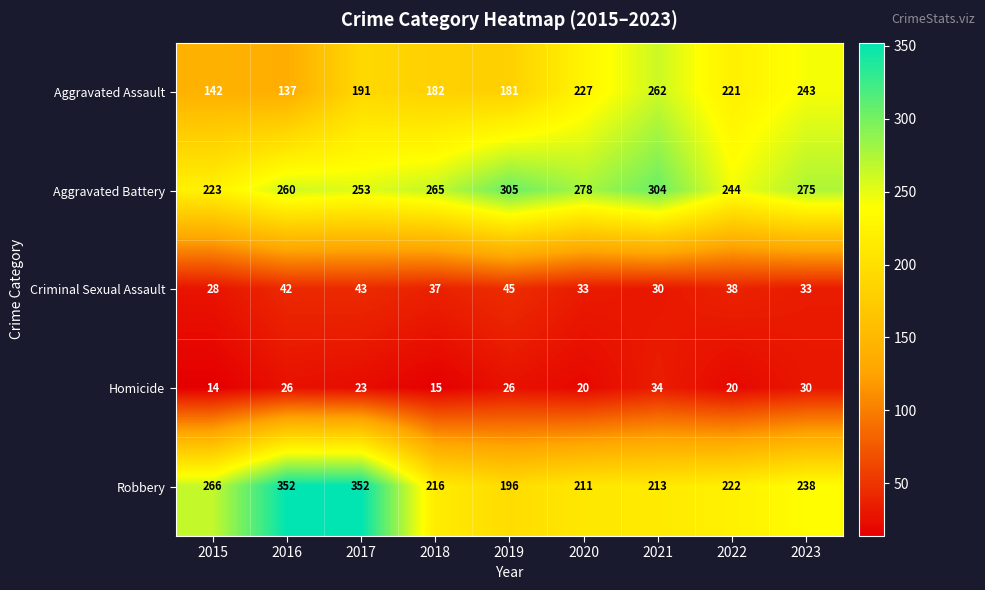

The Criminal Sexual Assault series shows 60 at 2018. True or false?

False